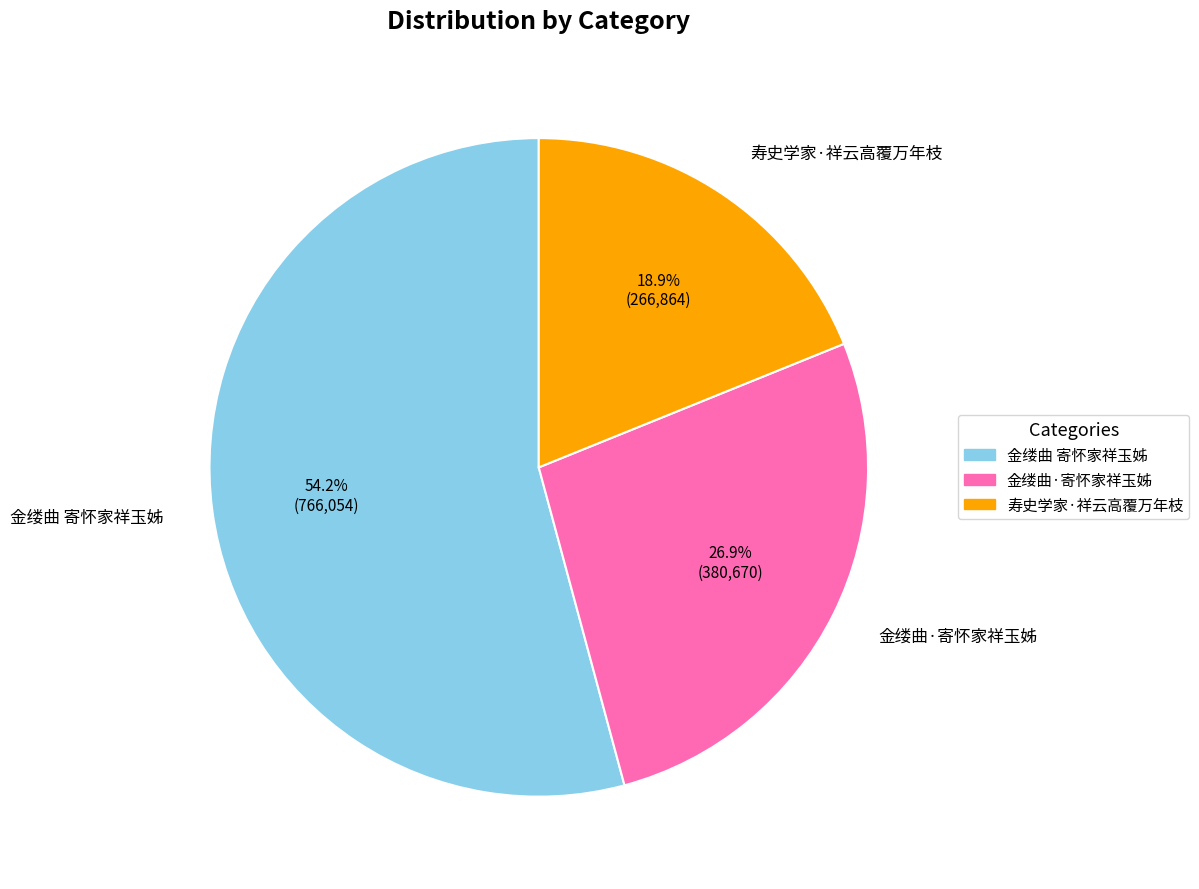

Does 寿史学家·祥云高覆万年枝 account for over 50% of the chart?

No